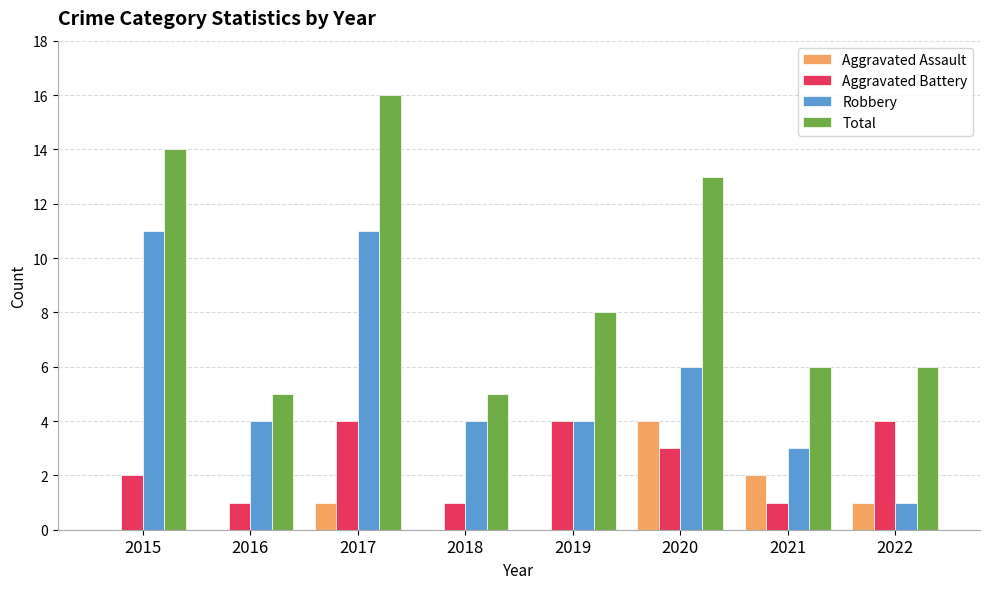

Reading left to right, transcribe all the data shown in this chart.

Aggravated Assault: 0	0	1	0	0	4	2	1
Aggravated Battery: 2	1	4	1	4	3	1	4
Robbery: 11	4	11	4	4	6	3	1
Total: 14	5	16	5	8	13	6	6